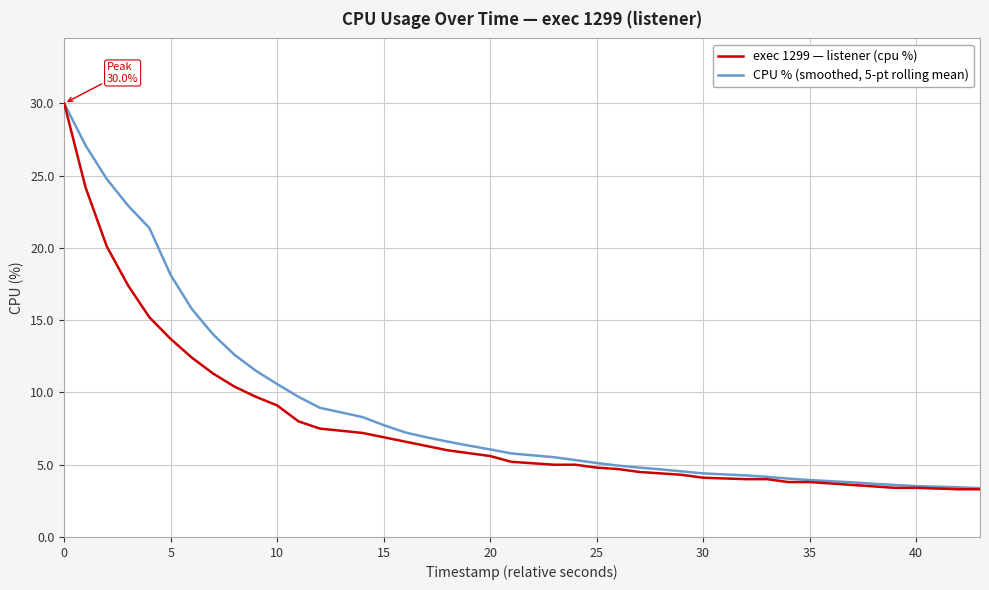

What is the average value of the exec 1299 — listener (cpu %) series?

7.9